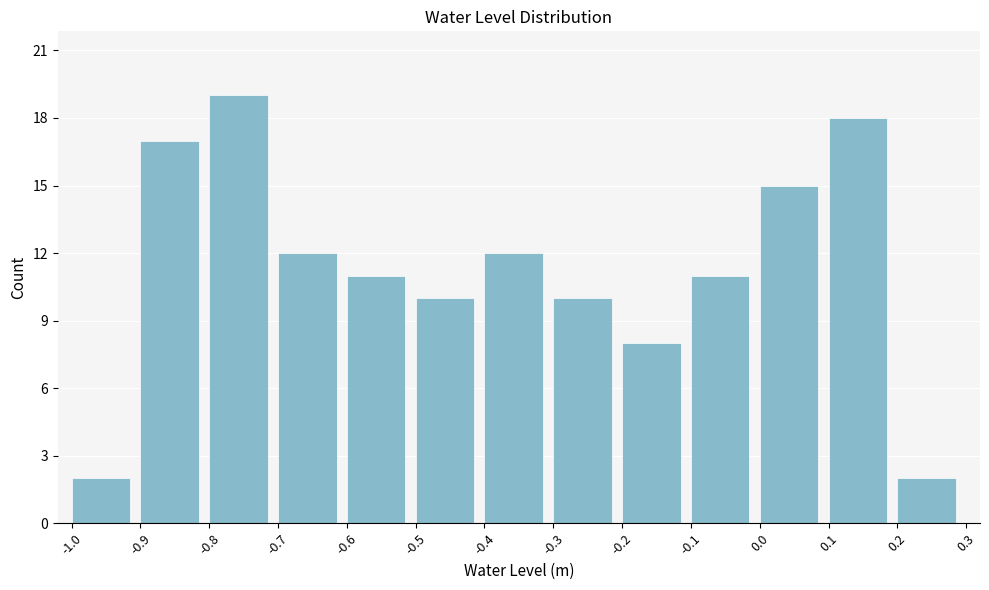

Reading left to right, transcribe this chart: for each bar, give the range it covers on the x-axis and its height. The values are not printed on the chart, so give them approximately, as read against the axis.

-1.0 to -0.9: 2
-0.9 to -0.8: 17
-0.8 to -0.7: 19
-0.7 to -0.6: 12
-0.6 to -0.5: 11
-0.5 to -0.4: 10
-0.4 to -0.3: 12
-0.3 to -0.2: 10
-0.2 to -0.1: 8
-0.1 to 0.0: 11
0.0 to 0.1: 15
0.1 to 0.2: 18
0.2 to 0.3: 2